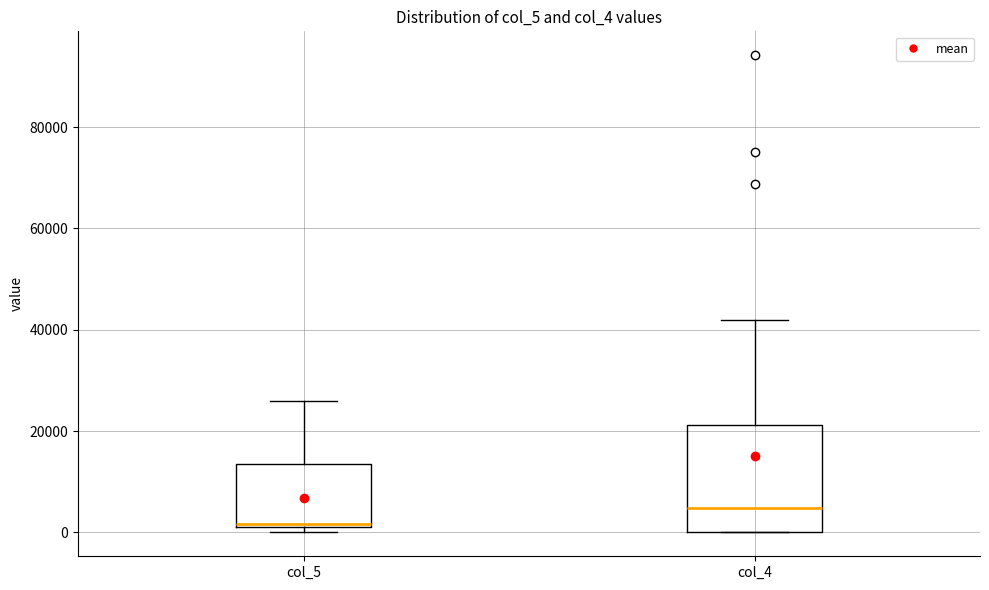

Which box has the lowest median line?

col_5